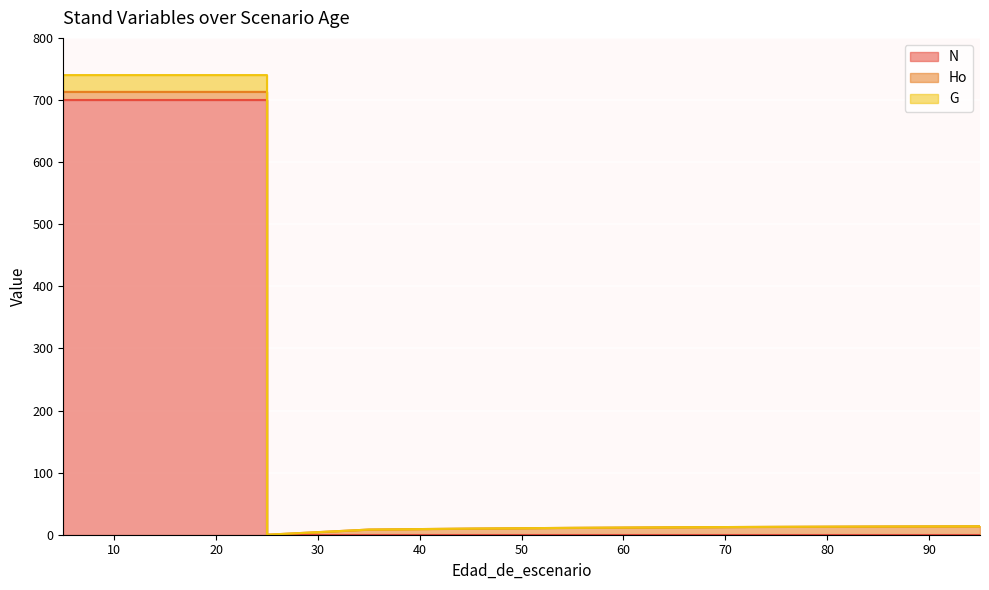

True or false: N has a value of 0.0 at 55.

True